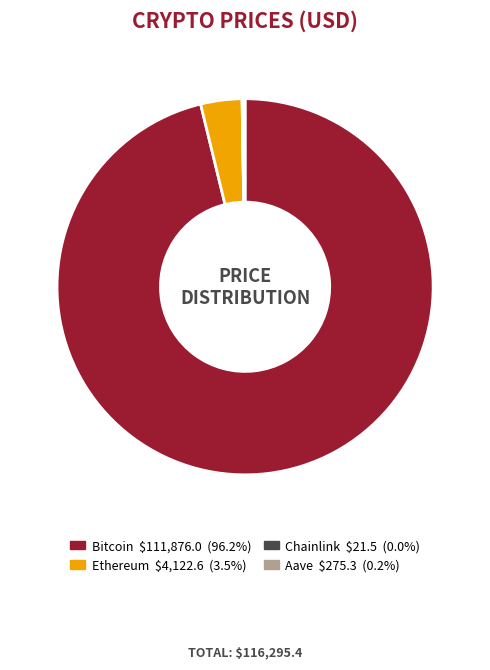

What is the largest slice in the pie chart?

Bitcoin